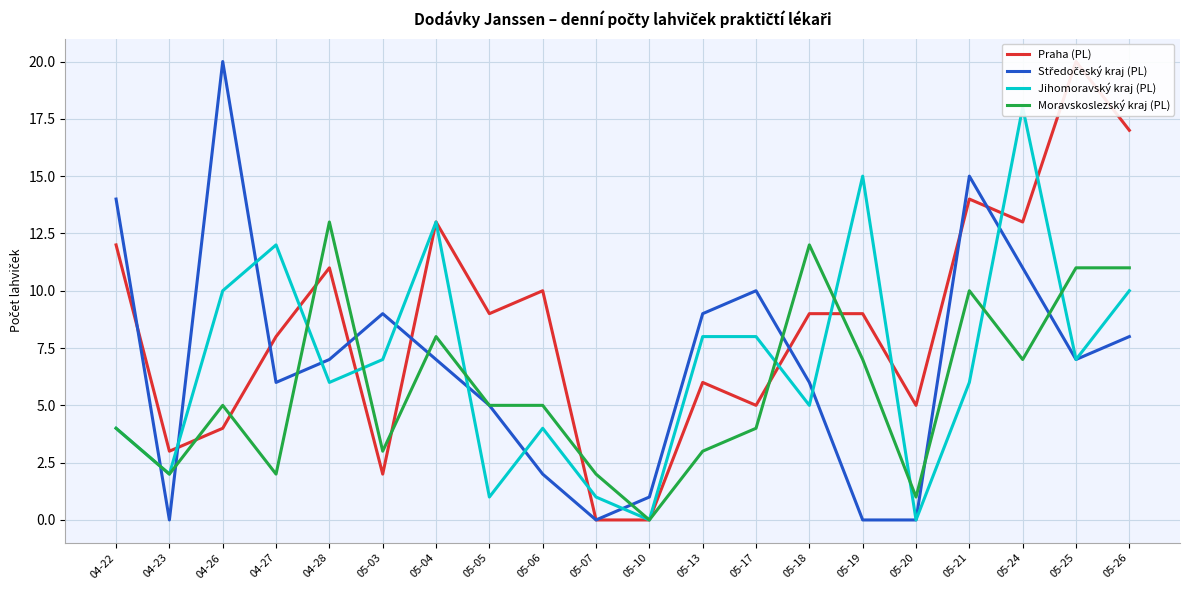

What position from the right is 05-03?

15